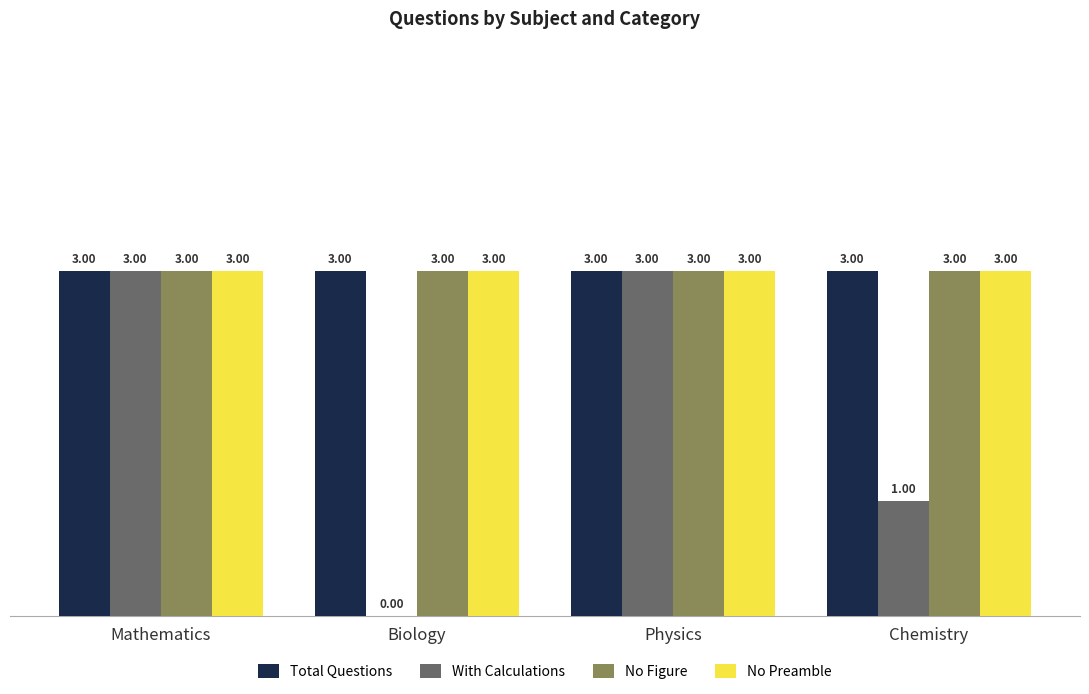

Count the number of categories in the chart.

4